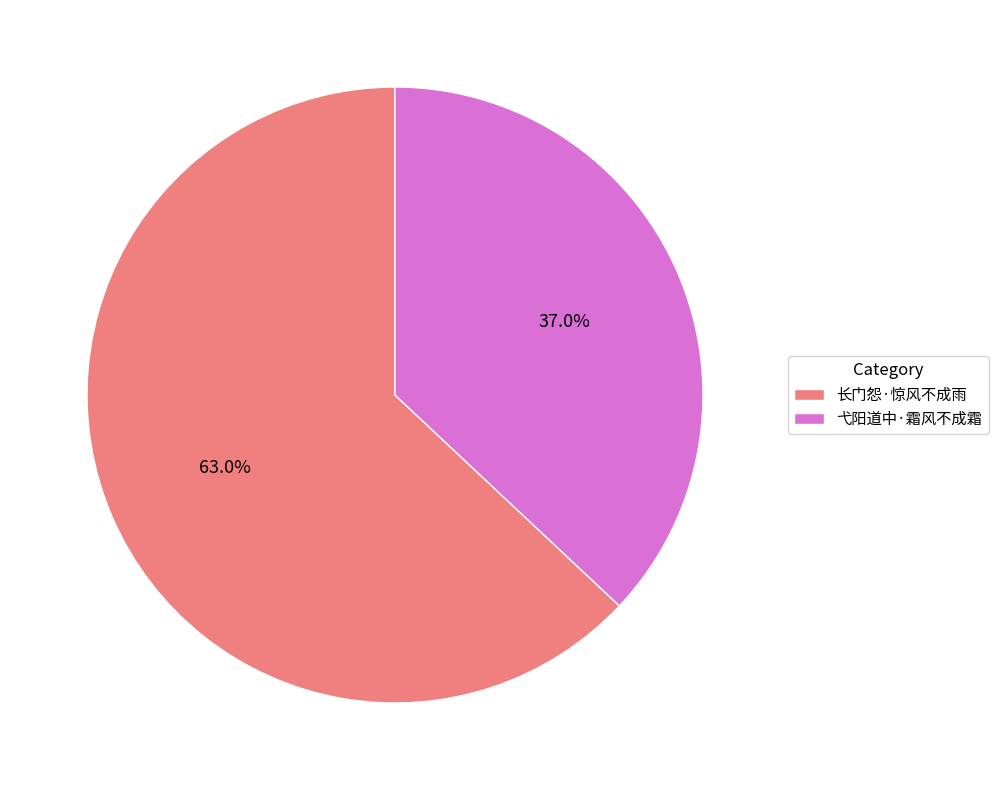

Rank the categories by value from highest to lowest.

长门怨·惊风不成雨, 弋阳道中·霜风不成霜